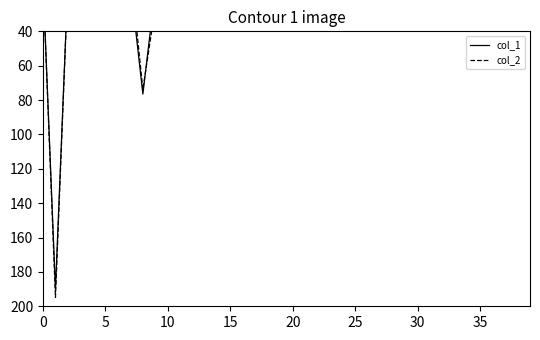

At which category does the chart reach its minimum across all series?

16